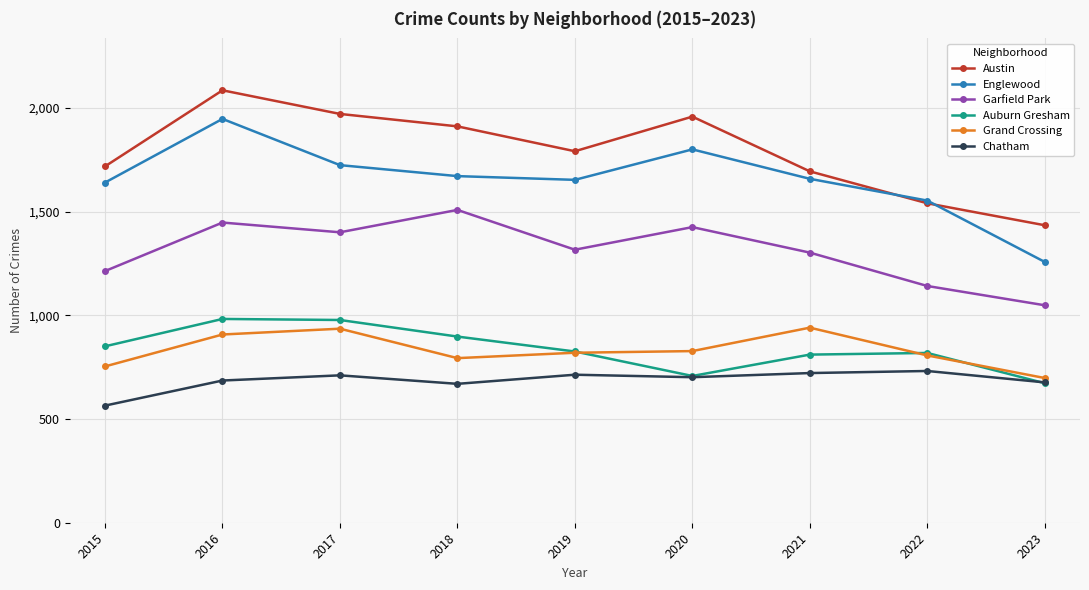

The Englewood series shows 1033 at 2016. True or false?

False